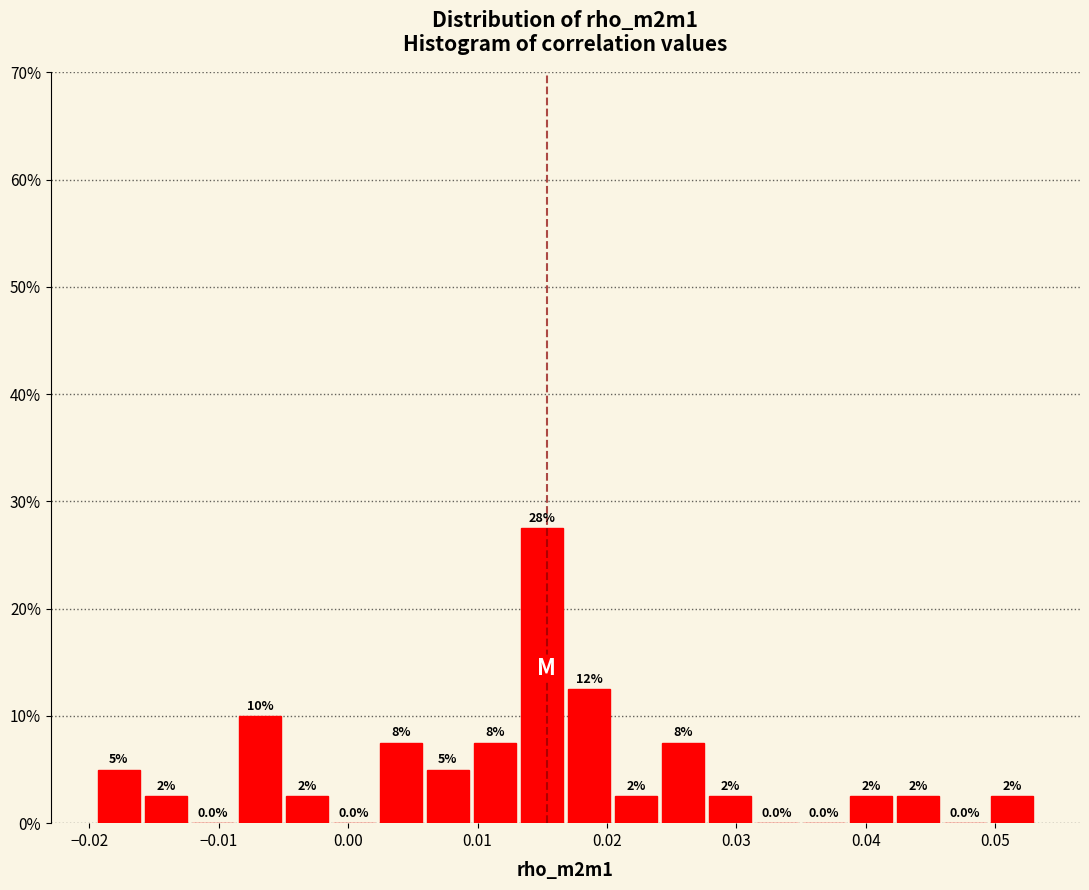

Read against the x-axis, roughly where is the centre of the tallest bar?

0.015